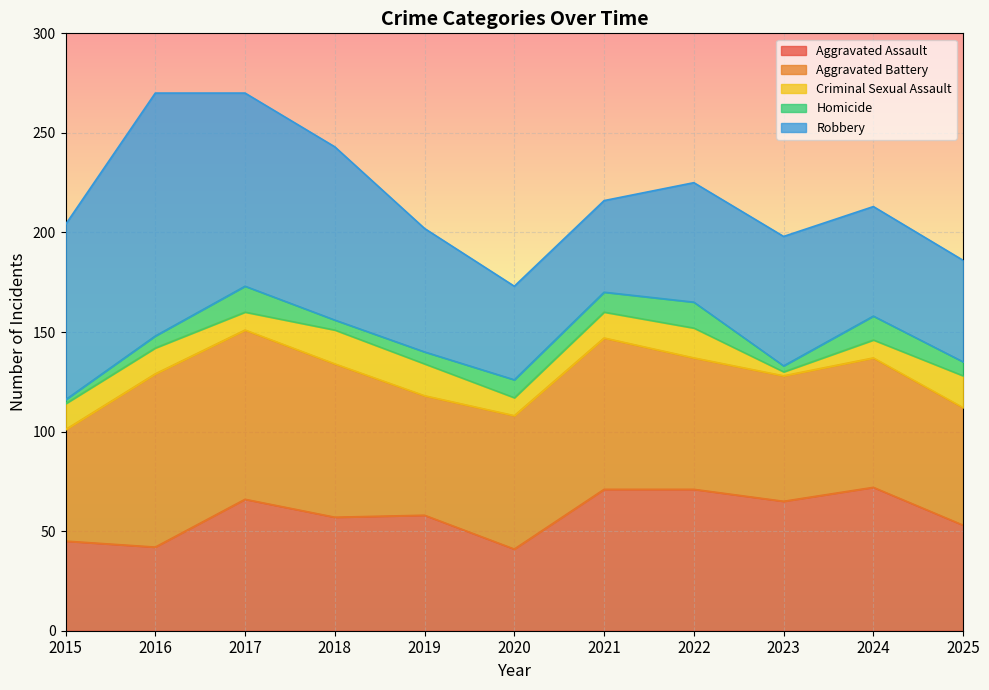

Reading left to right, what are all the values shown in this chart?

Aggravated Assault: 45	42	66	57	58	41	71	71	65	72	53
Aggravated Battery: 56	87	85	77	60	67	76	66	63	65	59
Criminal Sexual Assault: 13	13	9	17	16	9	13	15	2	9	16
Homicide: 2	6	13	5	6	9	10	13	3	12	7
Robbery: 88	122	97	87	62	47	46	60	65	55	51